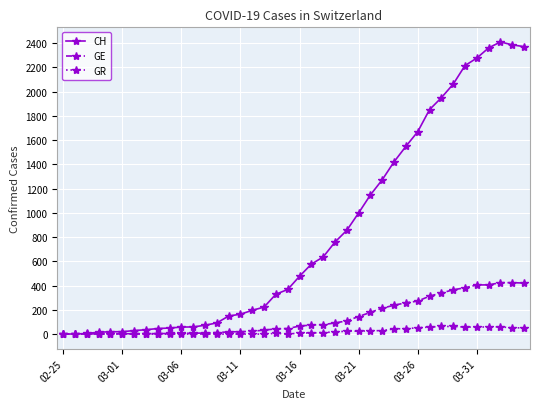

What is the greatest value displayed?

2409